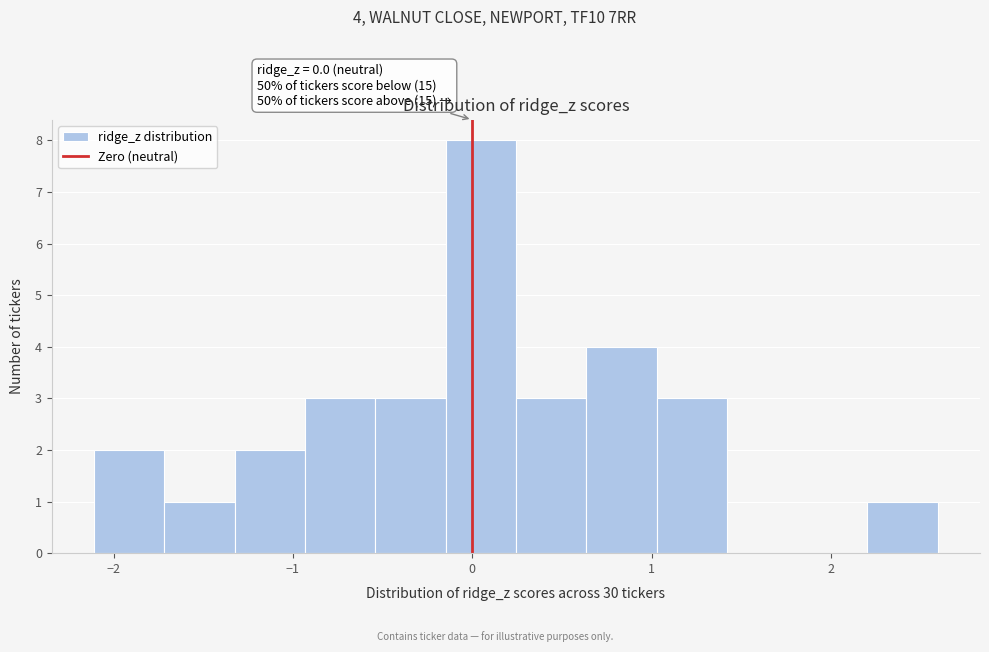

Around what value on the x-axis is the tallest bar? Give the approximate position of its centre, as read against the axis.

0.0